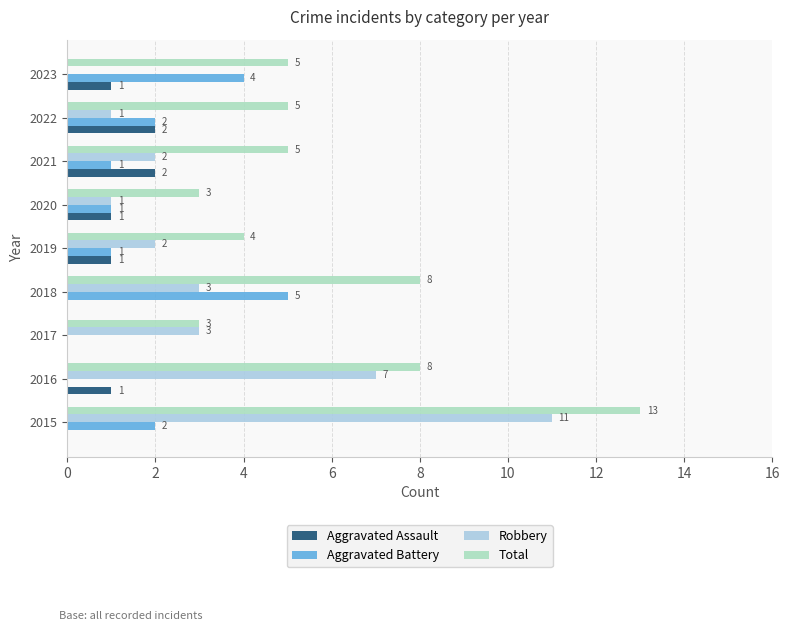

Which series changed the most between 2021 and 2023?

Aggravated Battery